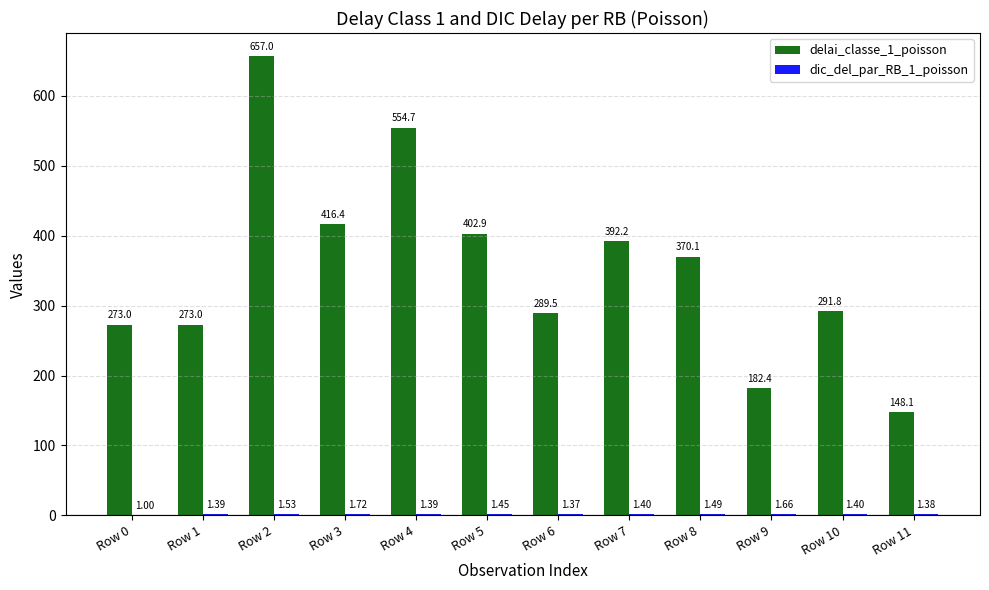

What is the spread (max minus min) of values at Row 0?

272.0